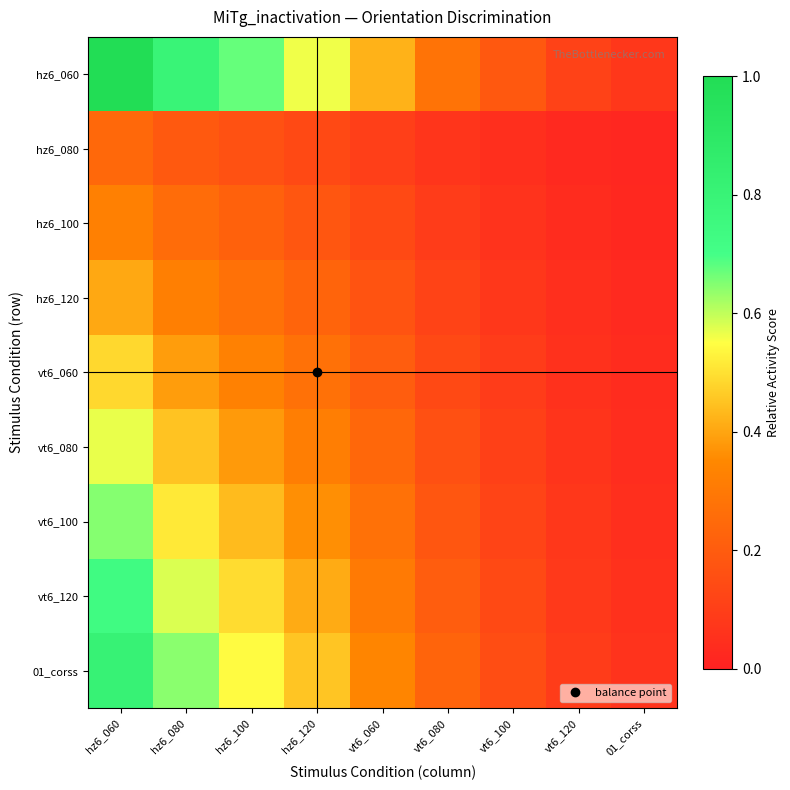

At how many categories does at least one series exceed 0?

9